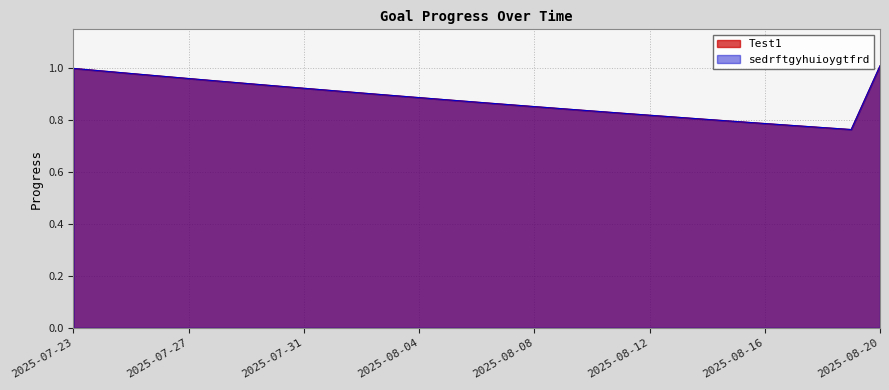

What is the difference between the maximum and minimum values in the Test1 series?

0.2